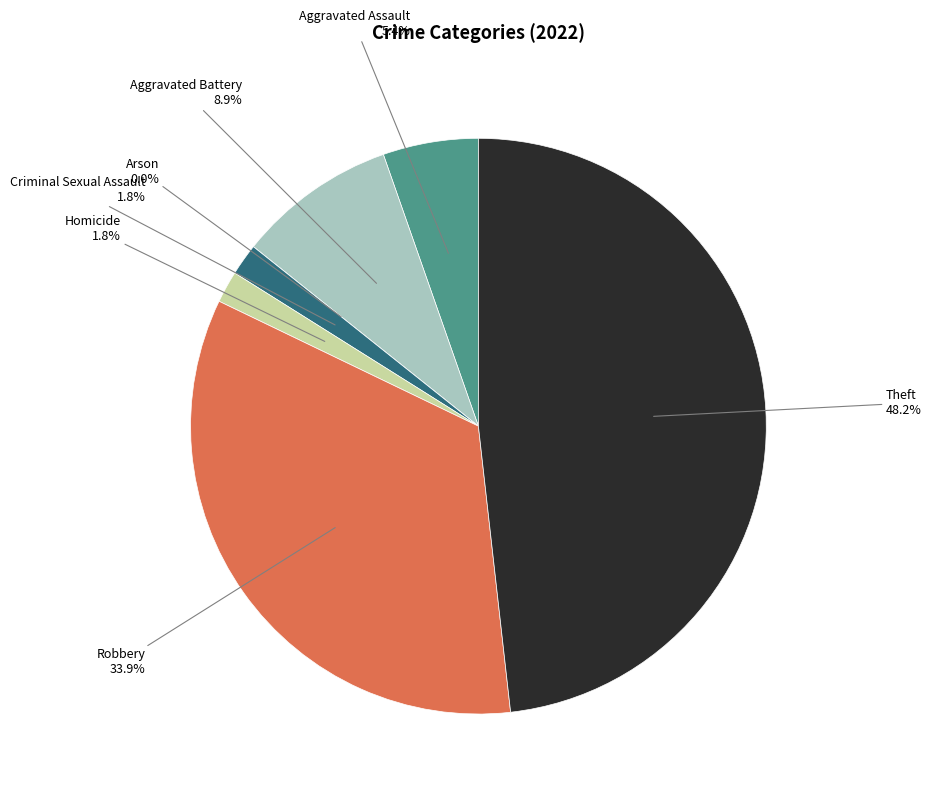

Which category has the smallest portion of the pie?

Arson